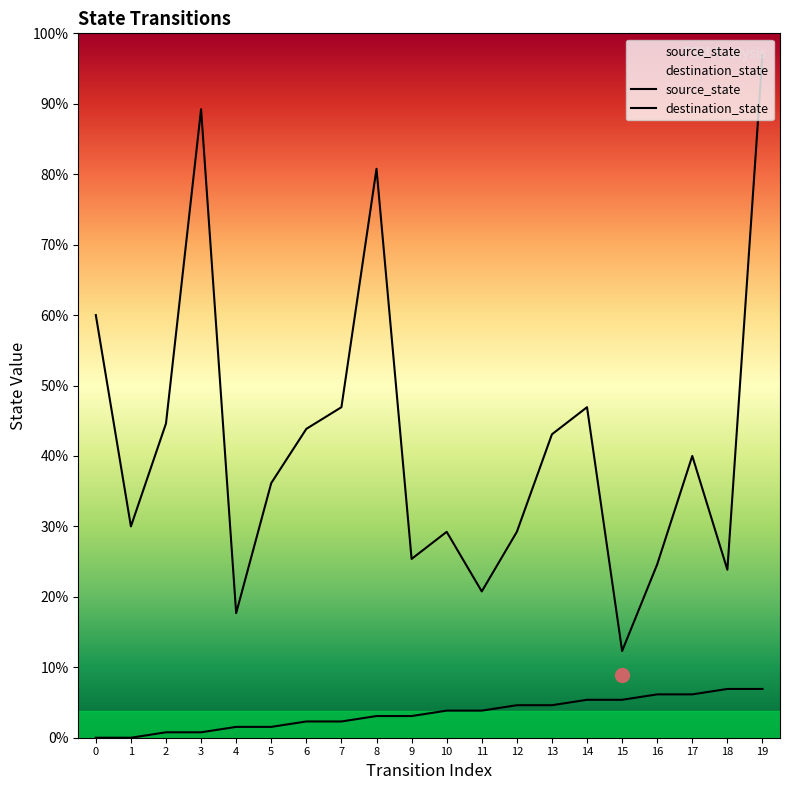

Does the chart display data point markers on the line(s)?

No